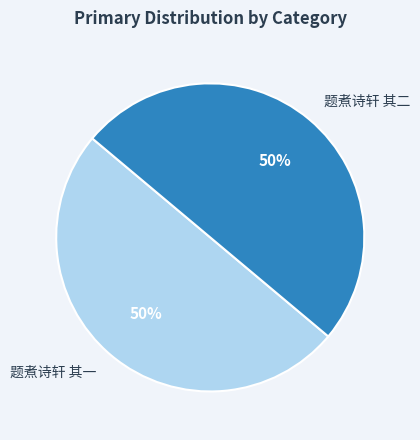

What is the ratio of the value at 题煮诗轩 其一 to the value at 题煮诗轩 其二?

1.0